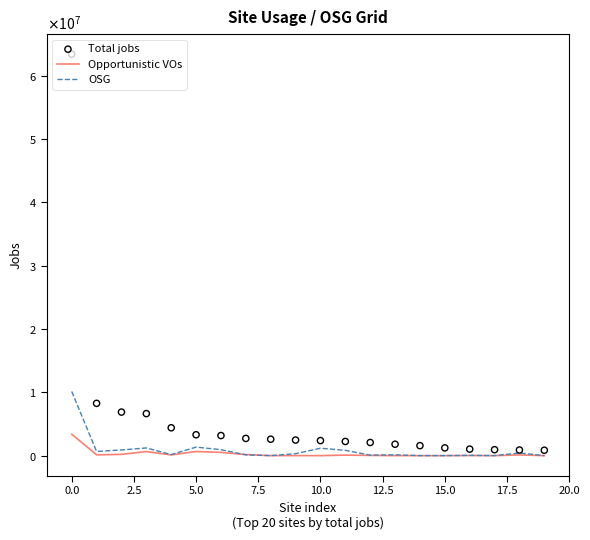

At how many categories does at least one series exceed 33651048?

1